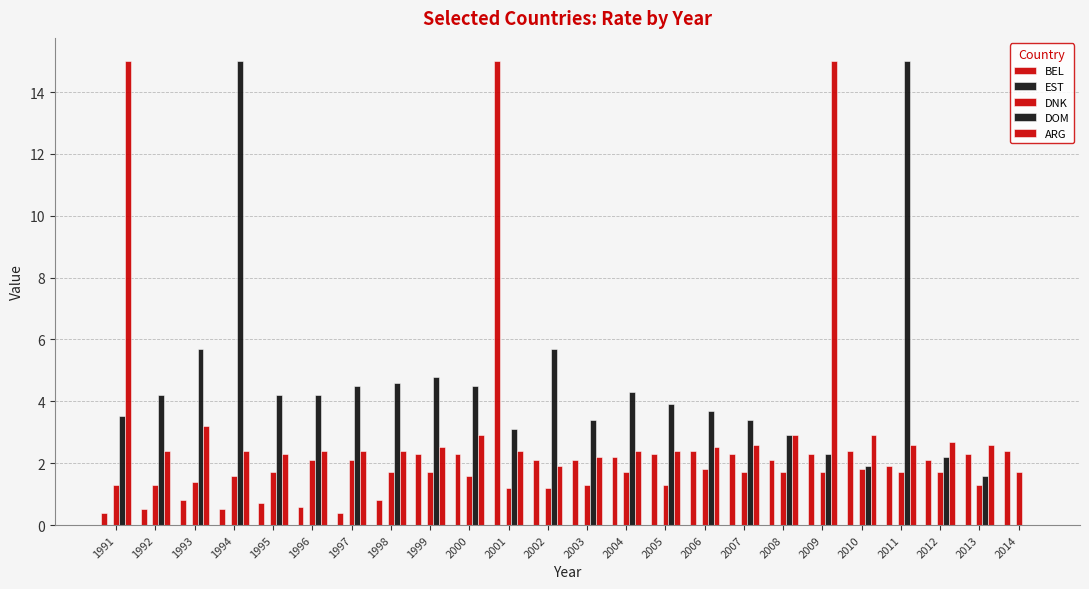

At which category does the chart reach its minimum across all series?

1991